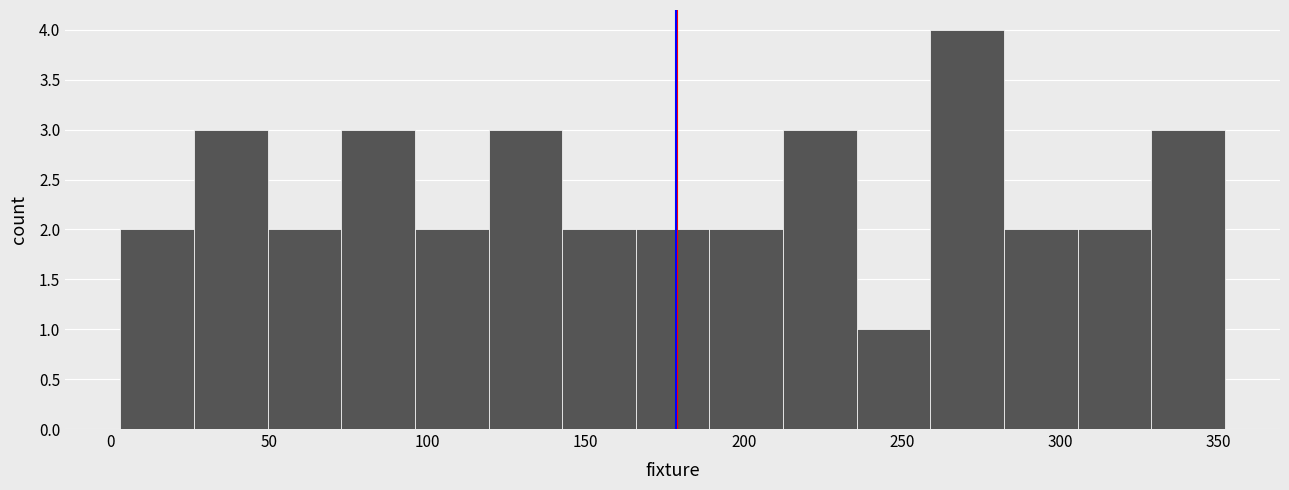

Reading left to right, list every bar in this chart as the range it spans on the x-axis followed by its height. Neither the bar edges nor the heights are printed on the chart, so give them approximately, as read against the axes.

5 to 25: 2
25 to 50: 3
50 to 75: 2
75 to 95: 3
95 to 120: 2
120 to 145: 3
145 to 165: 2
165 to 190: 2
190 to 210: 2
210 to 235: 3
235 to 260: 1
260 to 280: 4
280 to 305: 2
305 to 330: 2
330 to 350: 3